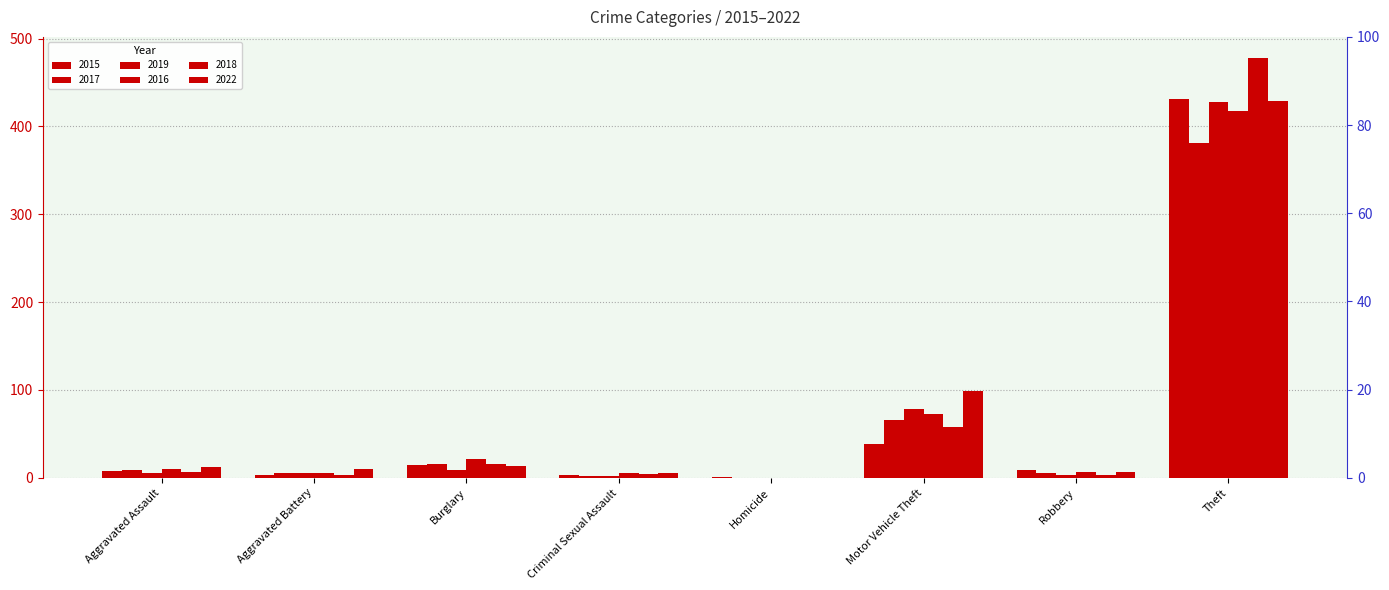

Reading left to right, transcribe all the data shown in this chart.

2015: Aggravated Assault=8	Aggravated Battery=3	Burglary=15	Criminal Sexual Assault=3	Homicide=1	Motor Vehicle Theft=39	Robbery=9	Theft=431
2017: Aggravated Assault=9	Aggravated Battery=5	Burglary=16	Criminal Sexual Assault=2	Homicide=0	Motor Vehicle Theft=66	Robbery=6	Theft=381
2019: Aggravated Assault=6	Aggravated Battery=6	Burglary=9	Criminal Sexual Assault=2	Homicide=0	Motor Vehicle Theft=78	Robbery=3	Theft=428
2016: Aggravated Assault=10	Aggravated Battery=5	Burglary=21	Criminal Sexual Assault=6	Homicide=0	Motor Vehicle Theft=73	Robbery=7	Theft=417
2018: Aggravated Assault=7	Aggravated Battery=3	Burglary=16	Criminal Sexual Assault=4	Homicide=0	Motor Vehicle Theft=58	Robbery=3	Theft=478
2022: Aggravated Assault=12	Aggravated Battery=10	Burglary=13	Criminal Sexual Assault=6	Homicide=0	Motor Vehicle Theft=99	Robbery=7	Theft=429